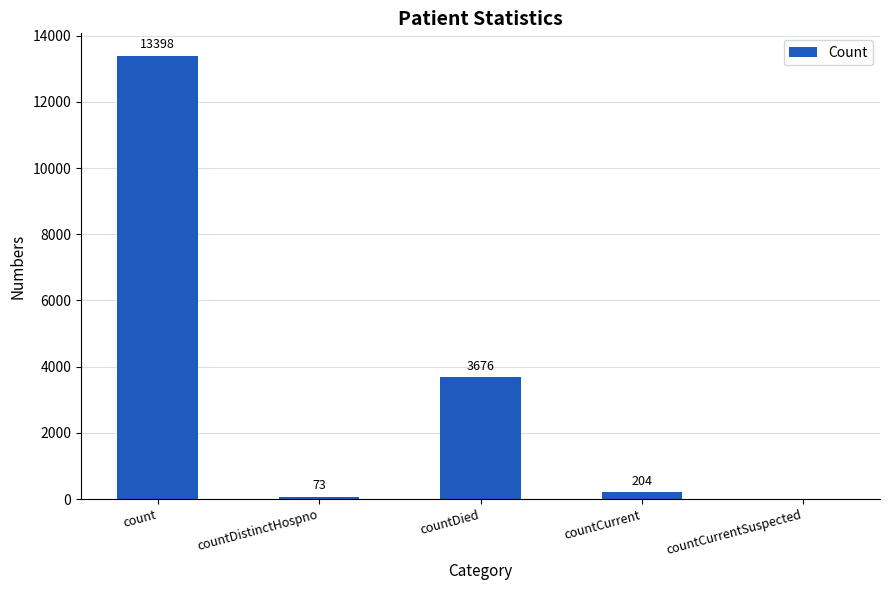

Is it true that the value at countDistinctHospno is 73?

True